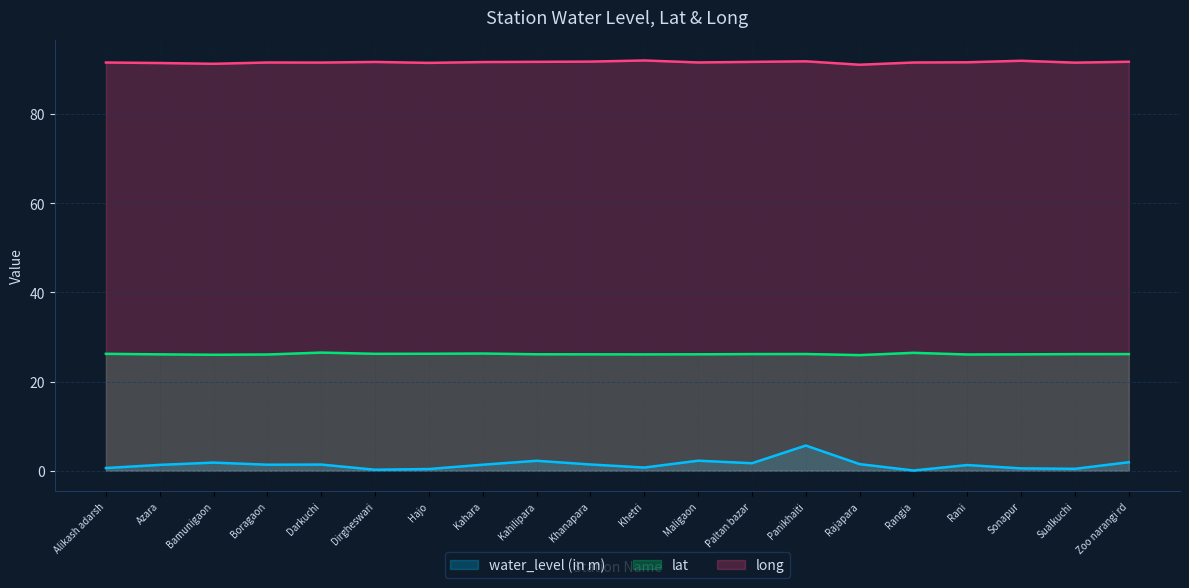

The value of lat at Paltan bazar is 26.2. True or false?

True